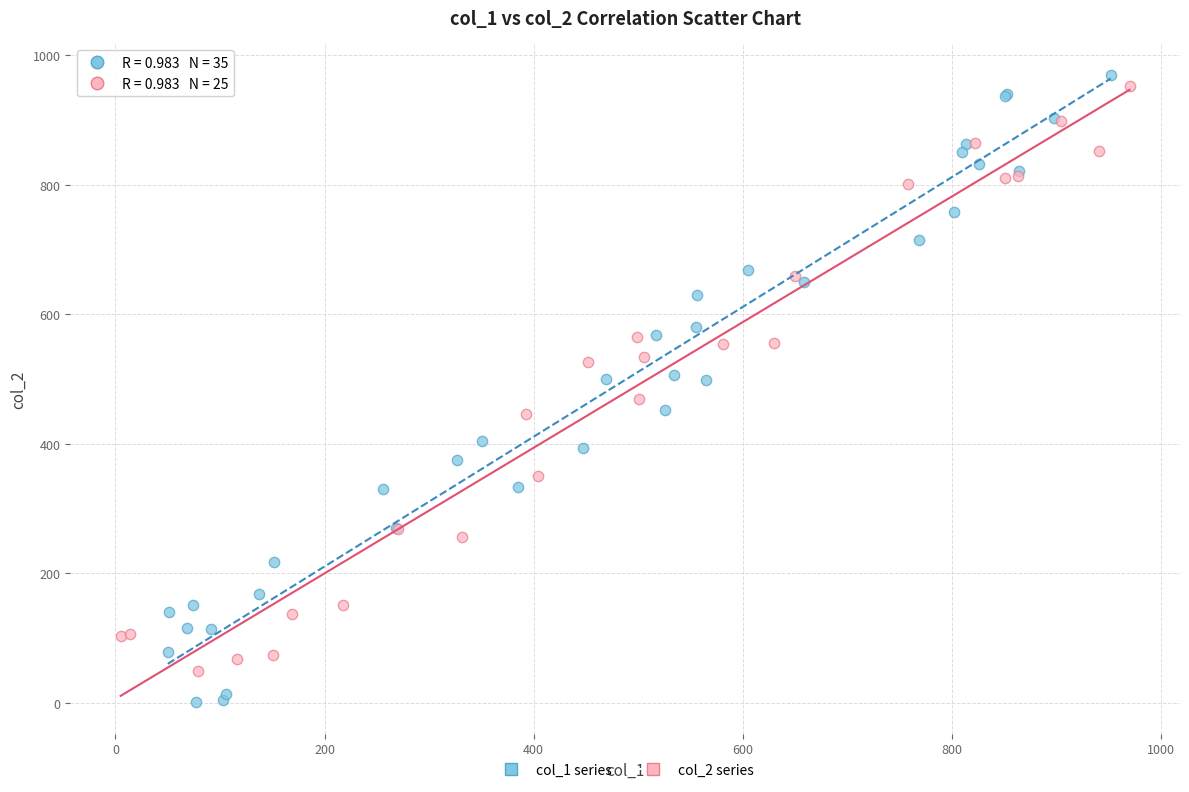

Which series has the largest Y range (max minus min)?

col_1 series